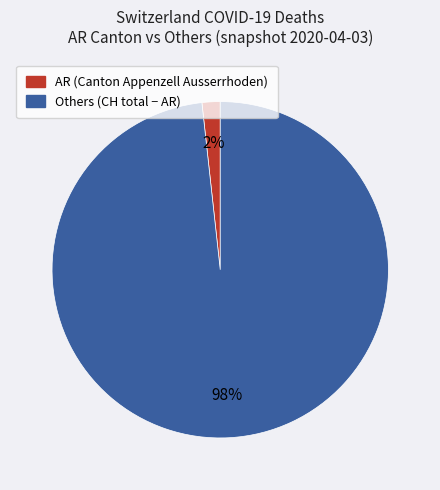

To the nearest percent, what is the average slice percentage?

50%